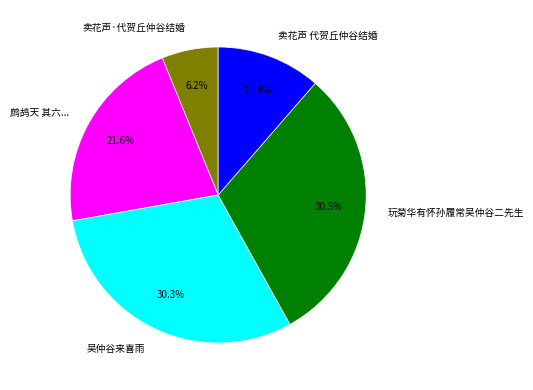

Approximately how many times larger is the value at 卖花声 代贺丘仲谷结婚 compared to 吴仲谷来喜雨?

0.4